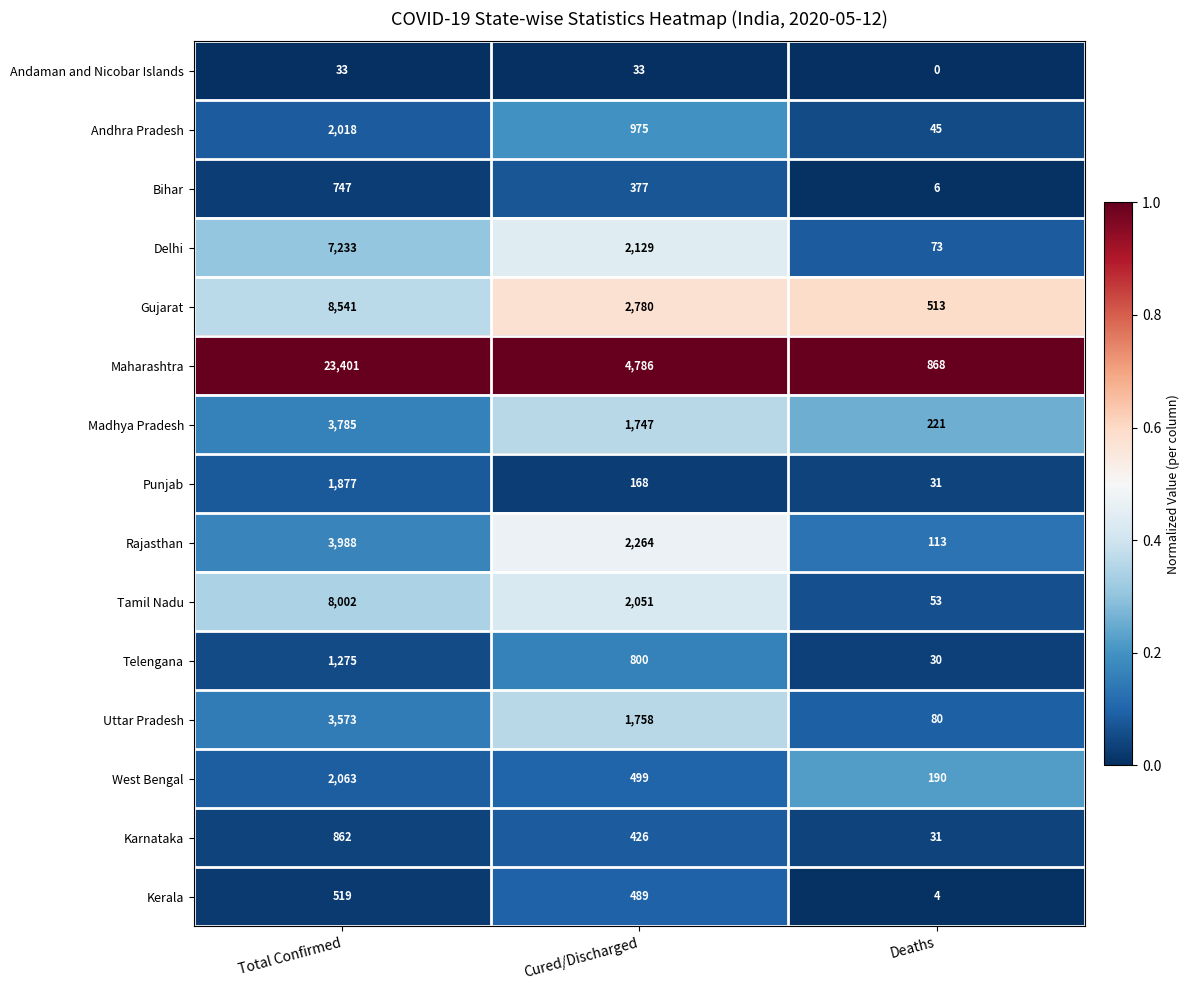

What is the lowest value of the Uttar Pradesh series?

80